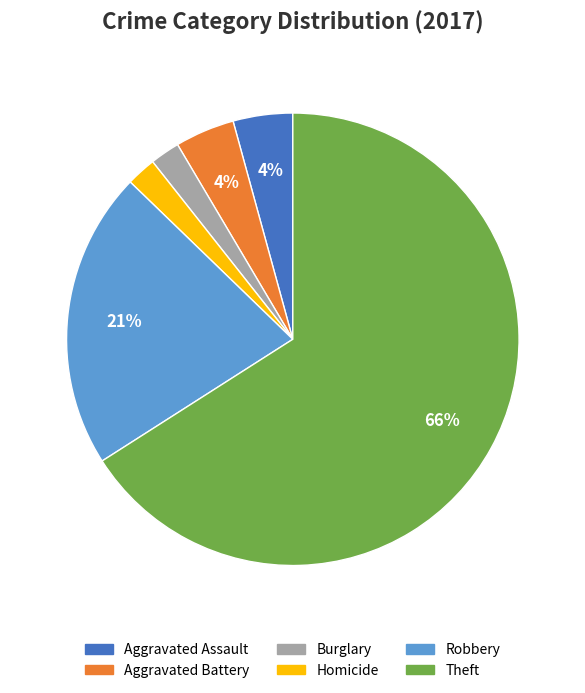

How many slices are in this pie chart?

6